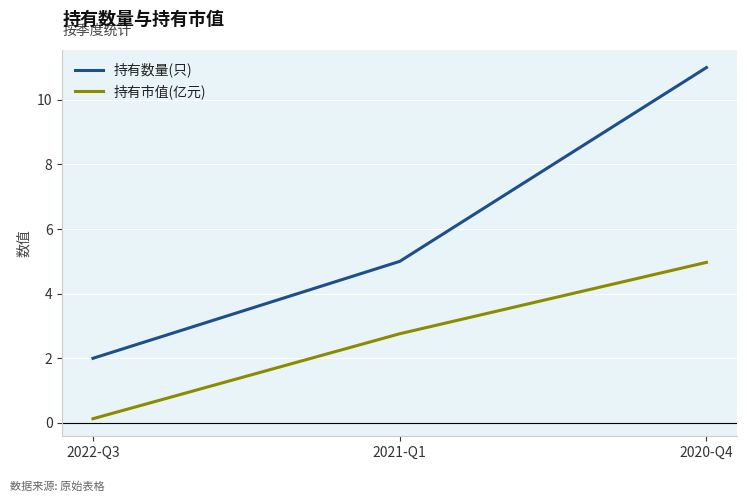

Is it true that 持有数量(只) equals 5.0 at 2021-Q1?

True